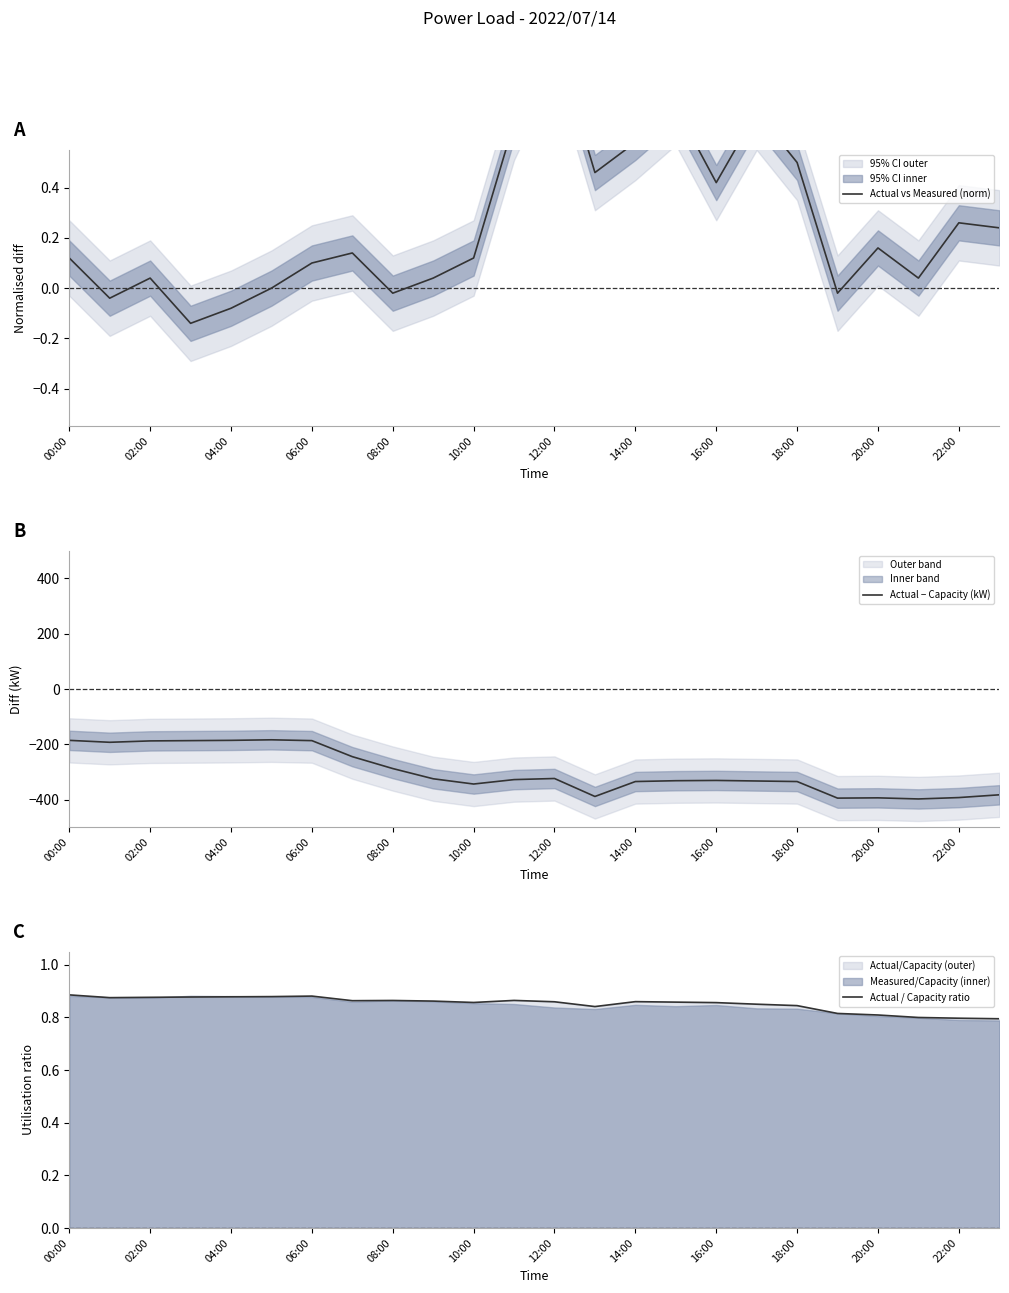

The Actual − Capacity (kW) series shows -288 at 08:00. True or false?

True